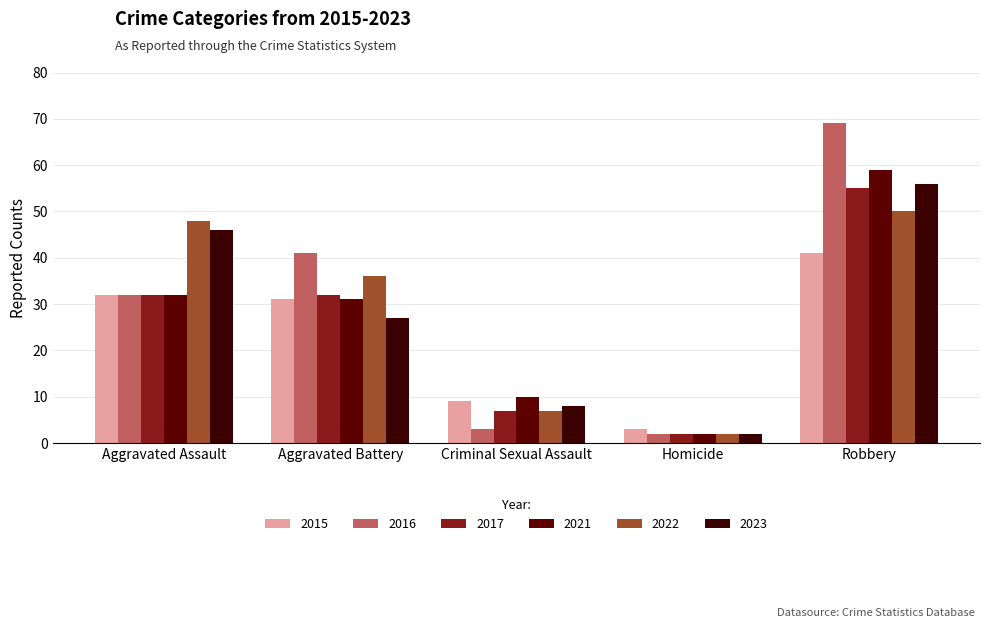

At which label is 2015 closest to 22?

Aggravated Battery